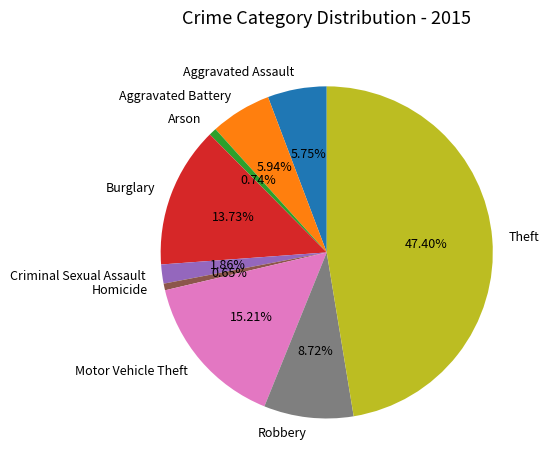

Is it true that Criminal Sexual Assault is 11% of the pie?

False